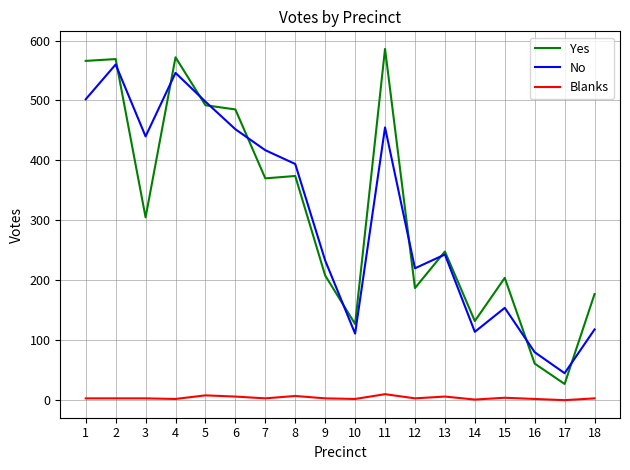

Which series has the widest spread of values?

Yes